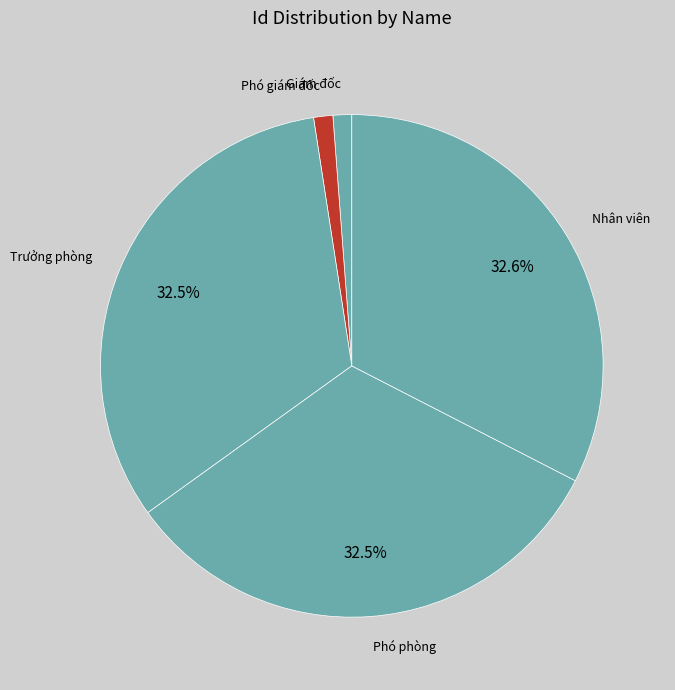

What percentage is NOT represented by Trưởng phòng?

67.5%